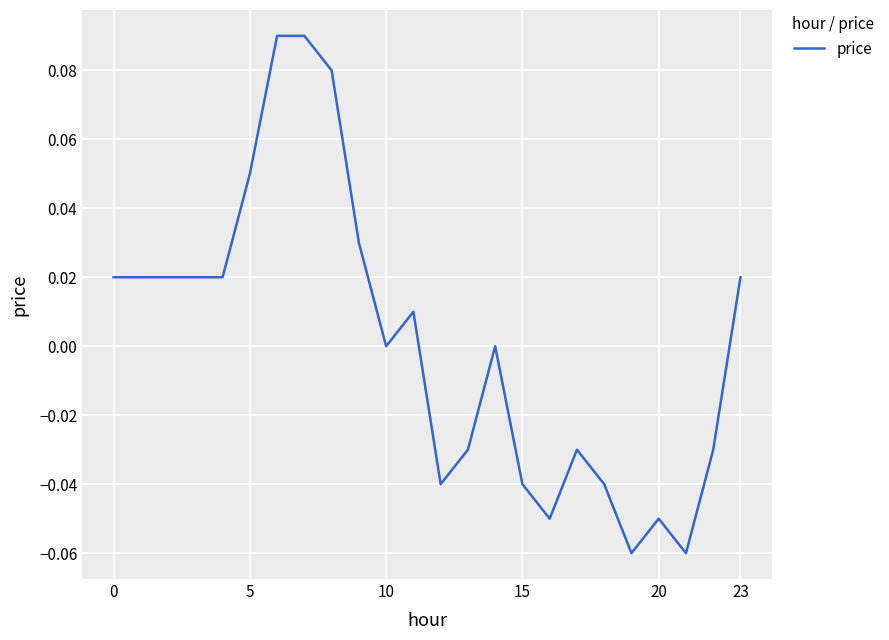

How many points are higher than both their immediate neighbors (excluding endpoints)?

4